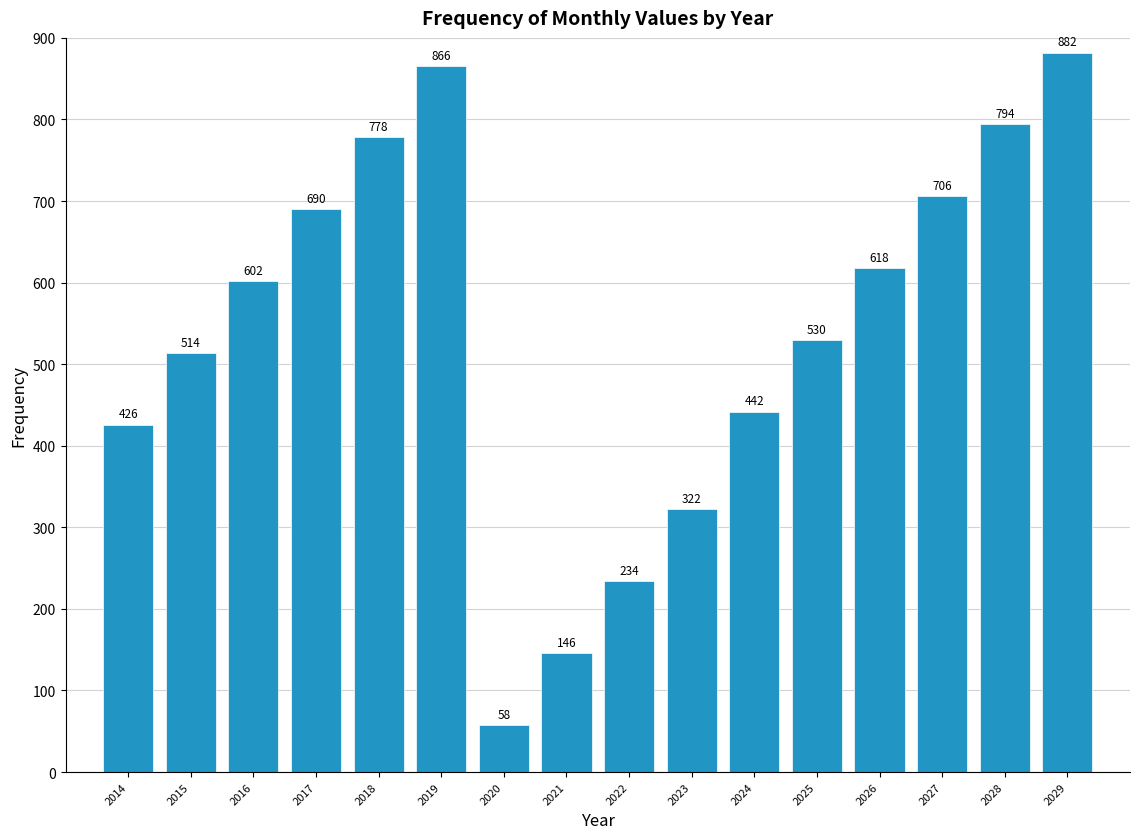

Reading left to right, what are all the values shown in this chart?

426	514	602	690	778	866	58	146	234	322	442	530	618	706	794	882